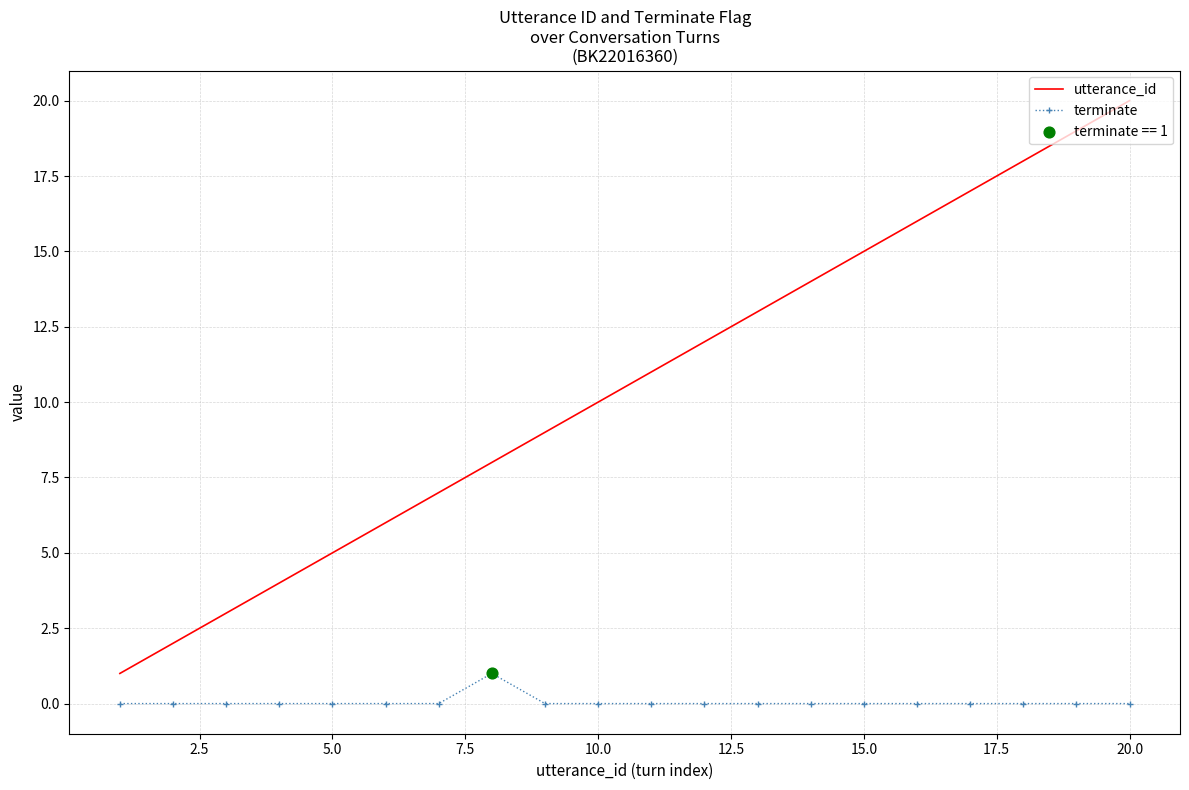

Which series has the largest range (max minus min)?

utterance_id